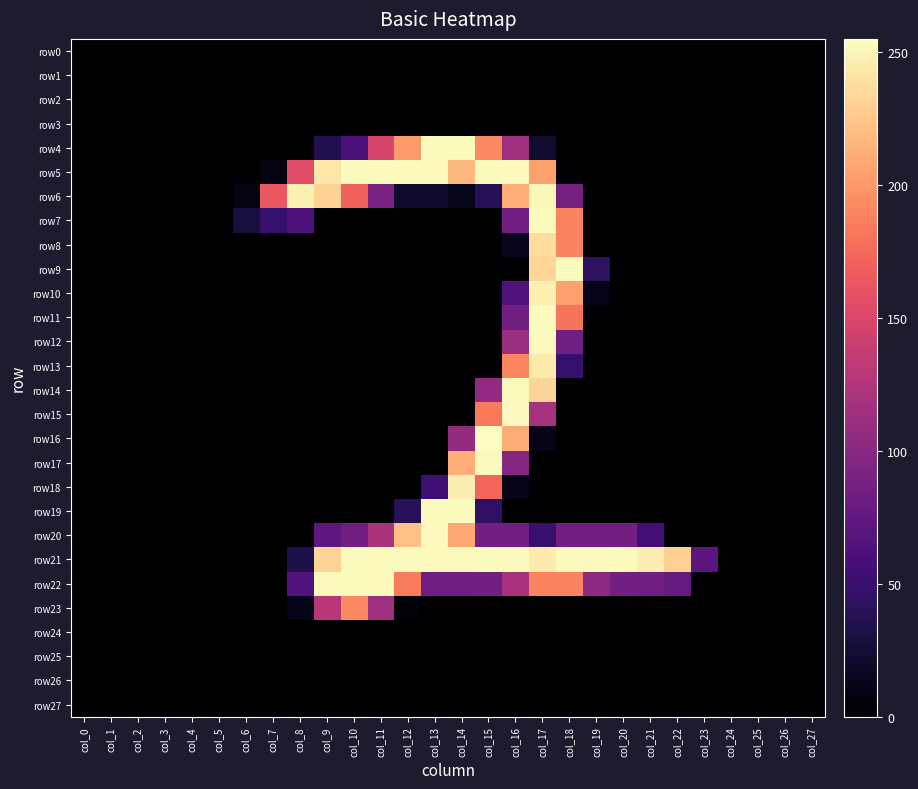

What is the difference between the highest and lowest values at col_22?

231